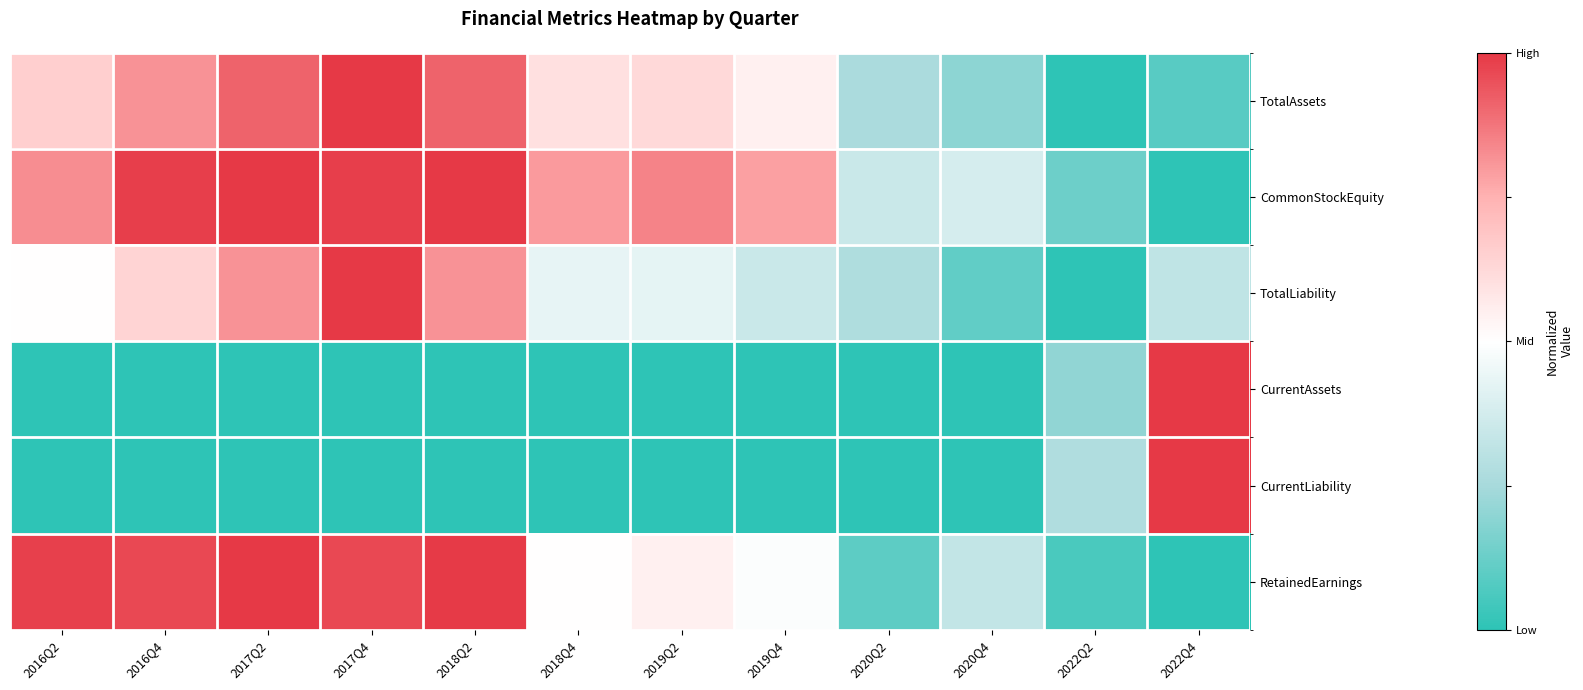

Which has a higher value, 2019Q2 or 2020Q2?

2019Q2